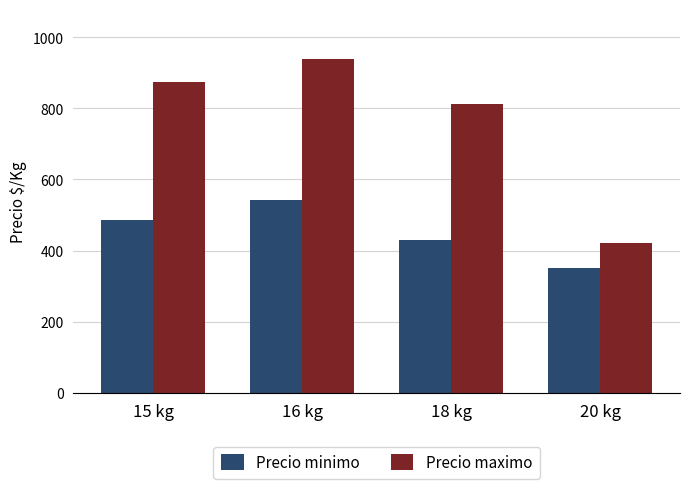

How many distinct data groups are displayed?

2